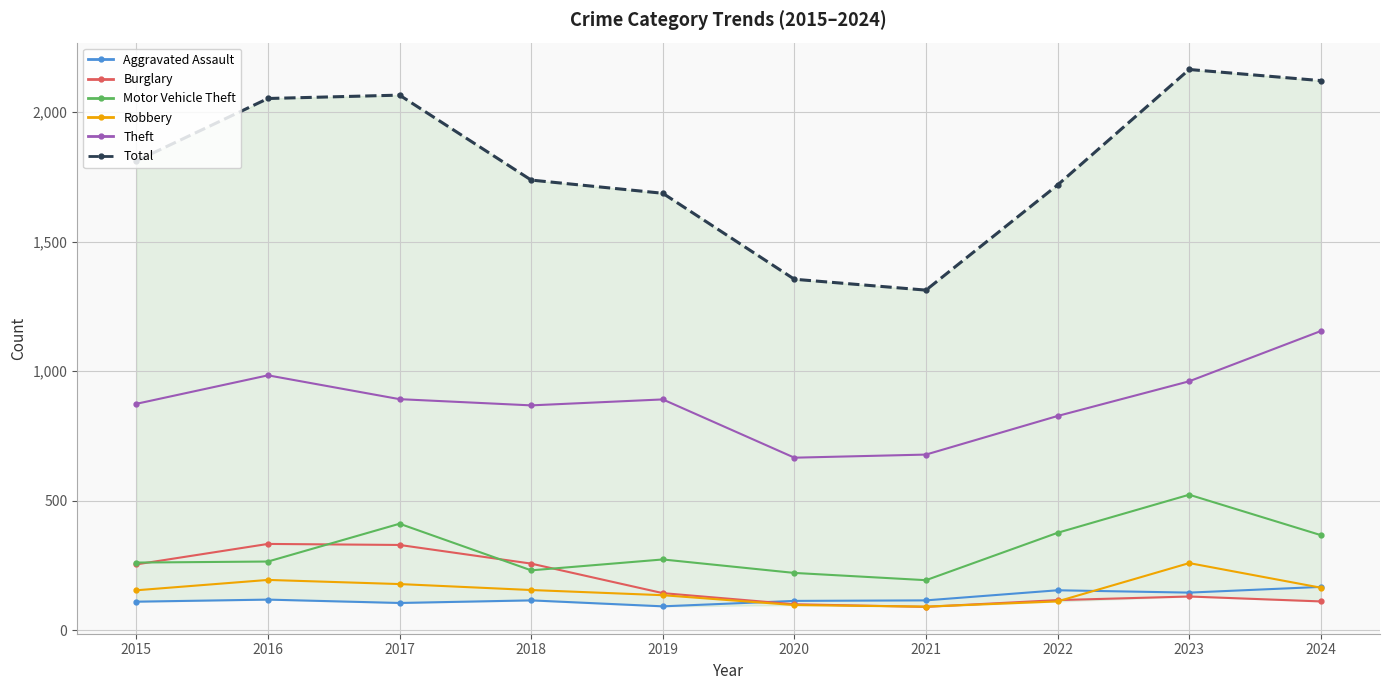

What is the sum of the Theft values at 2021 and 2016?

1662